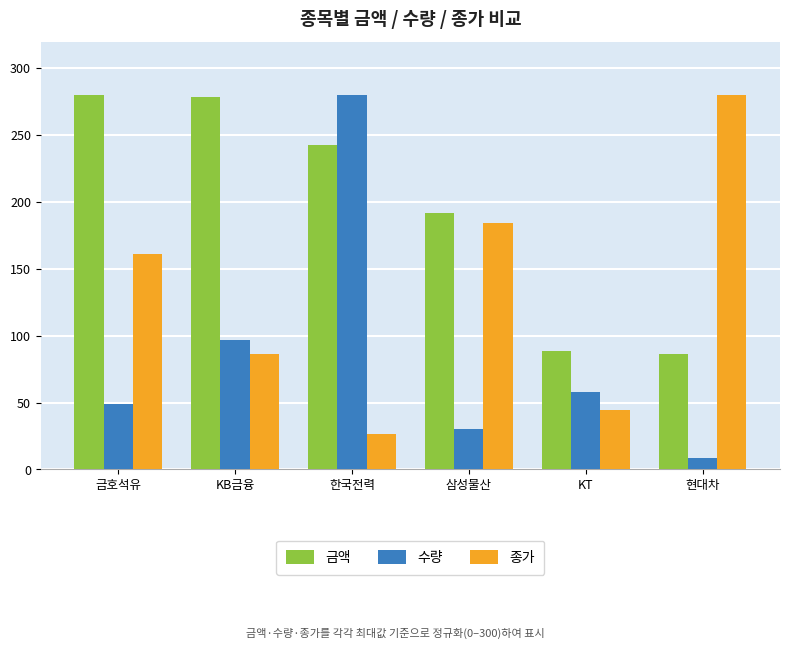

What is the difference between the 금액 values at KT and 삼성물산?

103.7